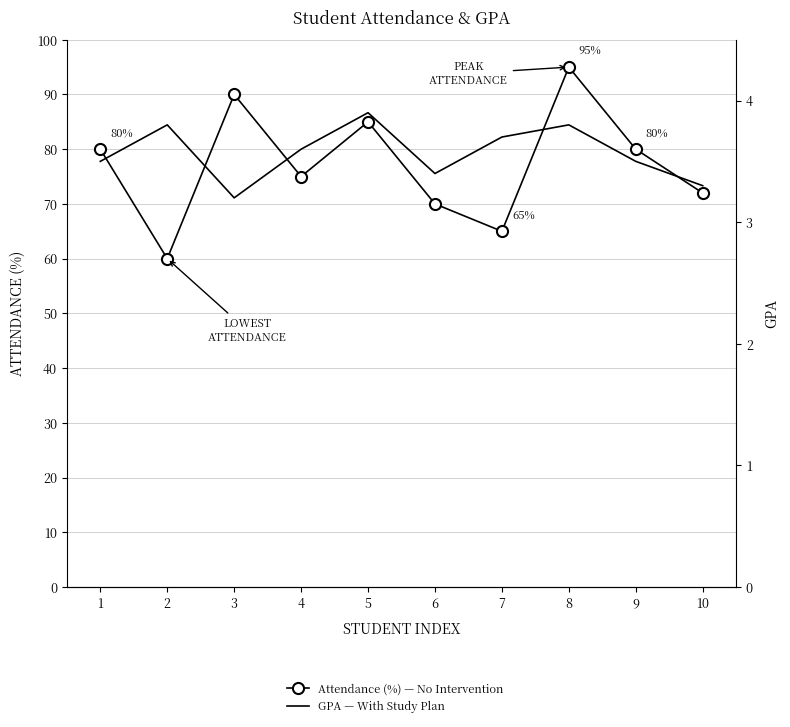

The value of GPA — With Study Plan at 1 is 3.5. True or false?

True